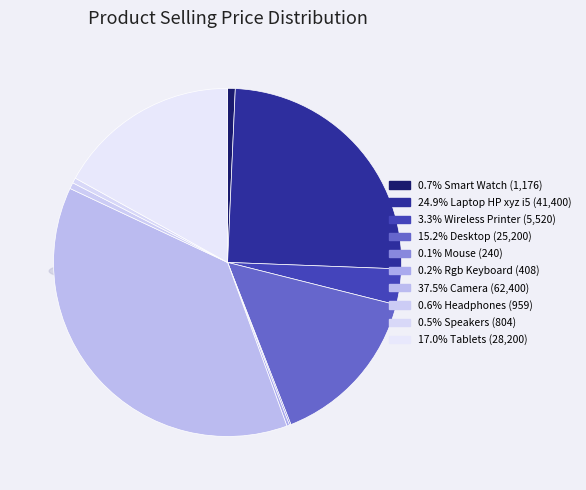

Is there a majority slice in this chart?

No